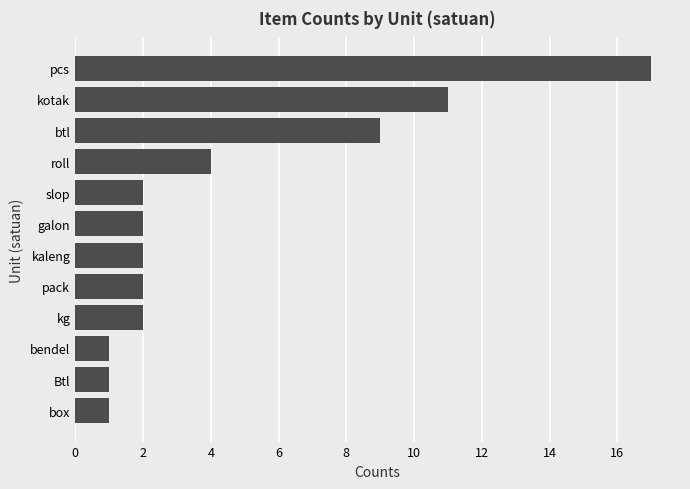

What is the maximum value shown in the chart?

17